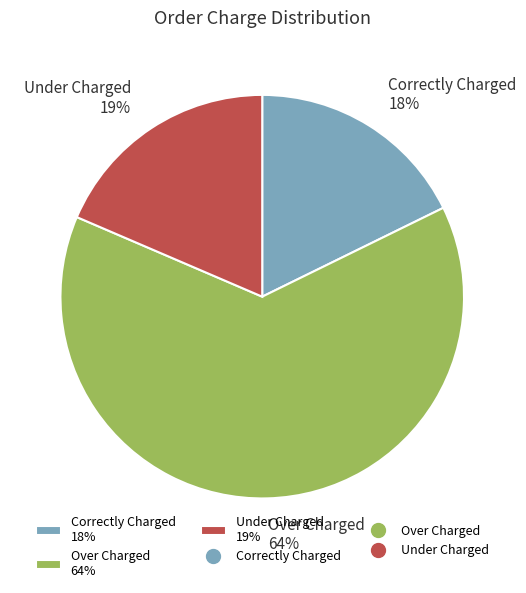

What is the majority slice?

Over Charged